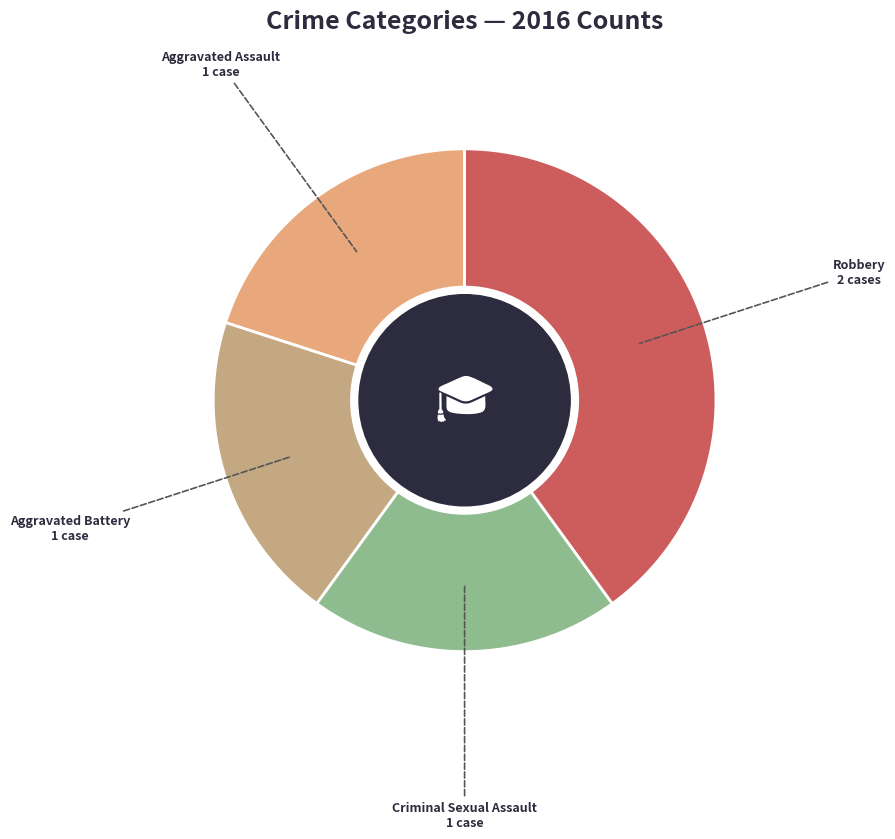

How many segments does this pie chart have?

4